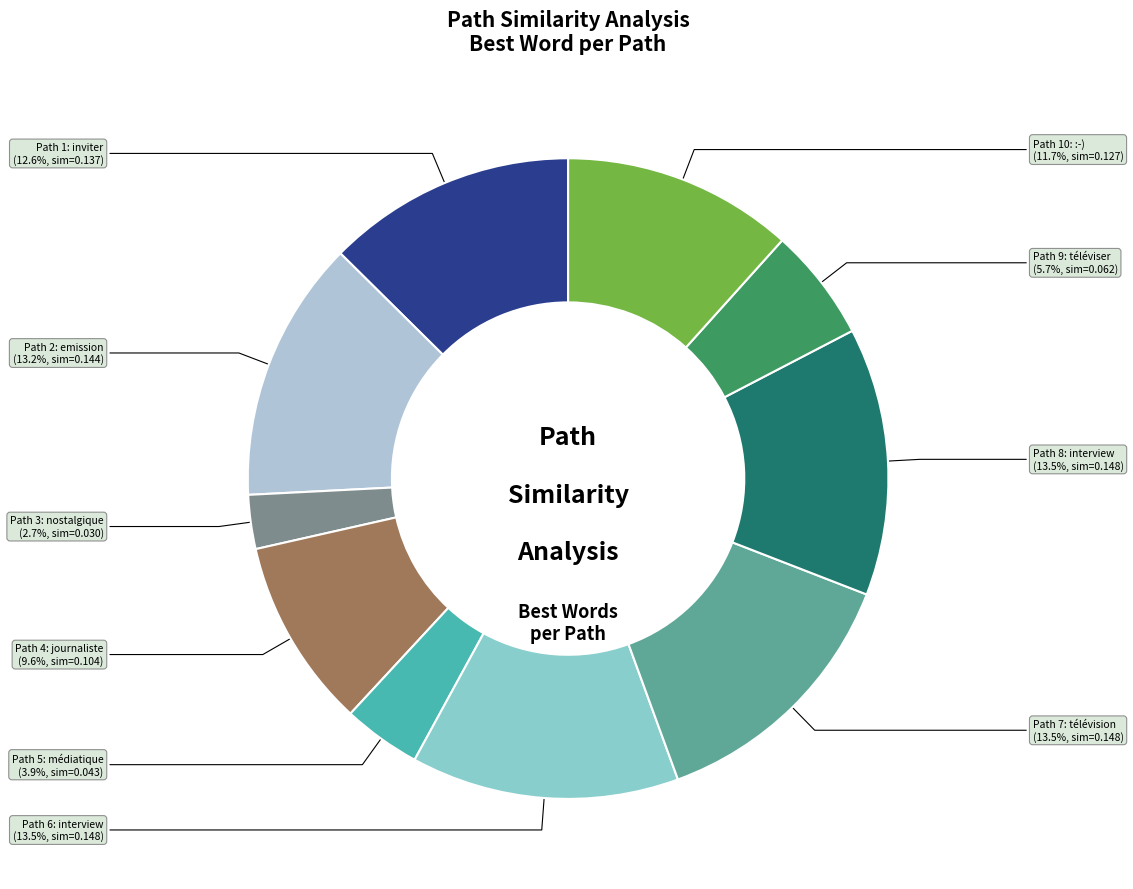

How many slices are in this pie chart?

10